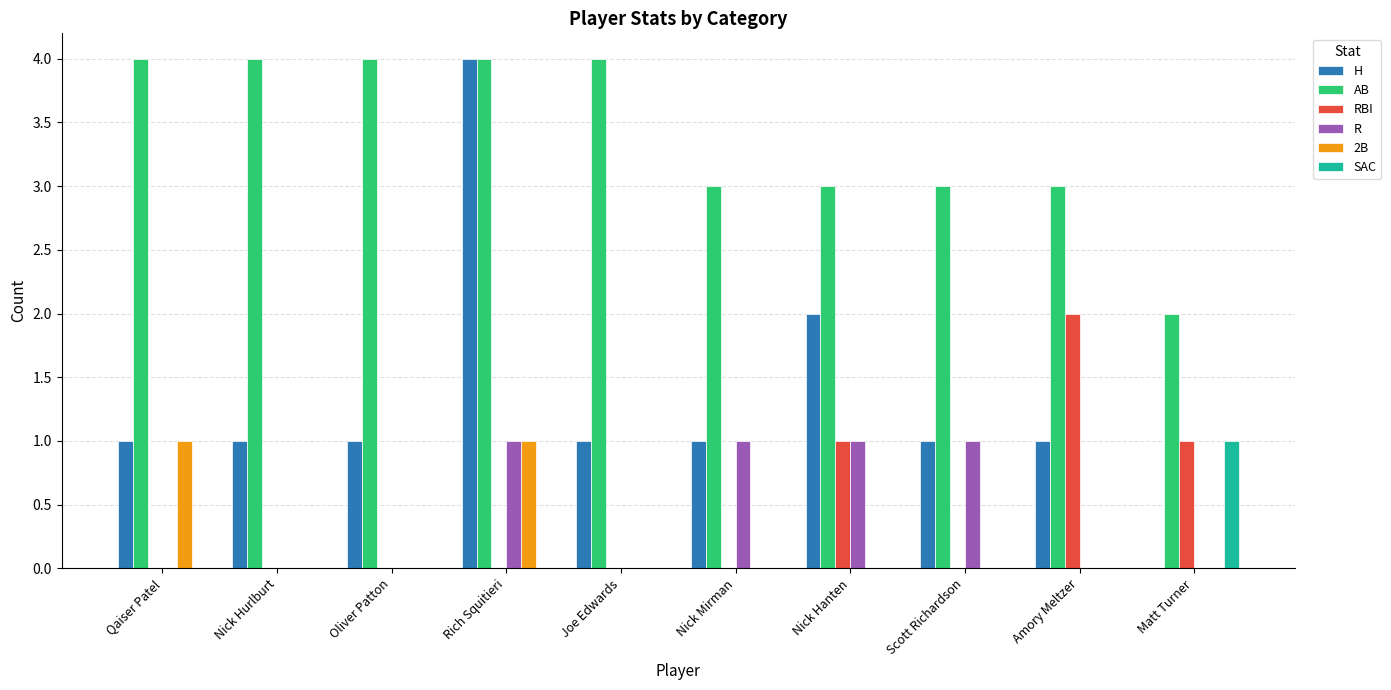

What is the spread (max minus min) of values at Matt Turner?

2